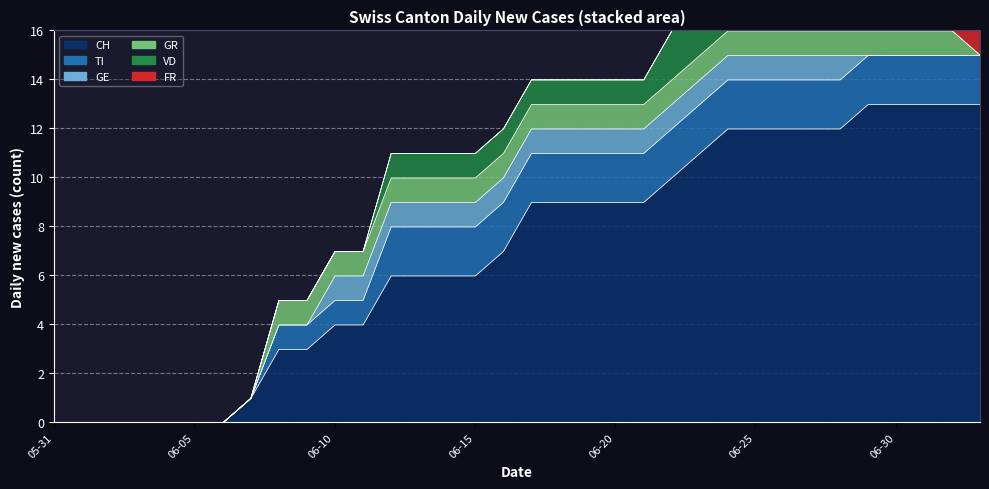

What is the average value of the GE series?

1